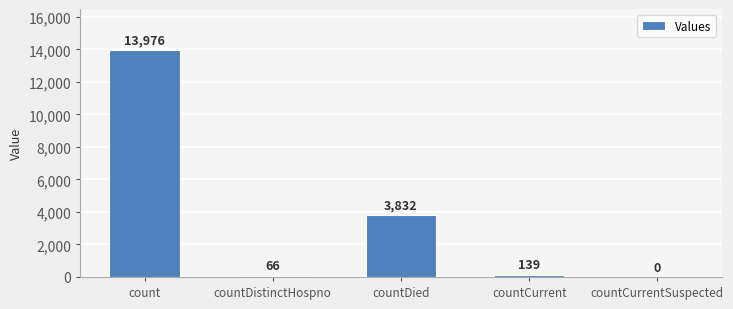

Approximately how many times larger is the value at countCurrent compared to countDistinctHospno?

2.1